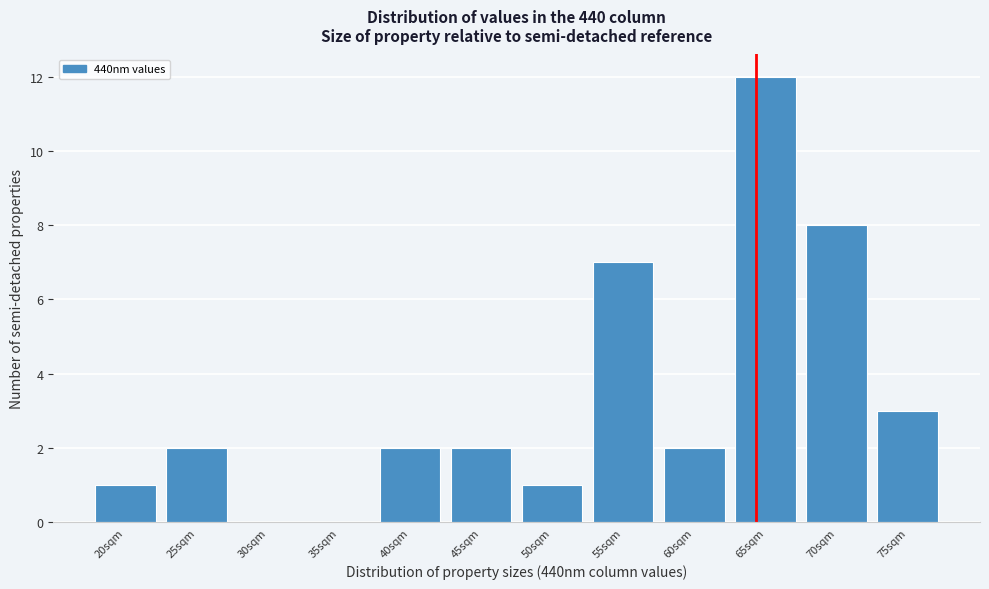

Reading left to right, list all the values displayed in this chart.

20sqm=1	25sqm=2	30sqm=0	35sqm=0	40sqm=2	45sqm=2	50sqm=1	55sqm=7	60sqm=2	65sqm=12	70sqm=8	75sqm=3